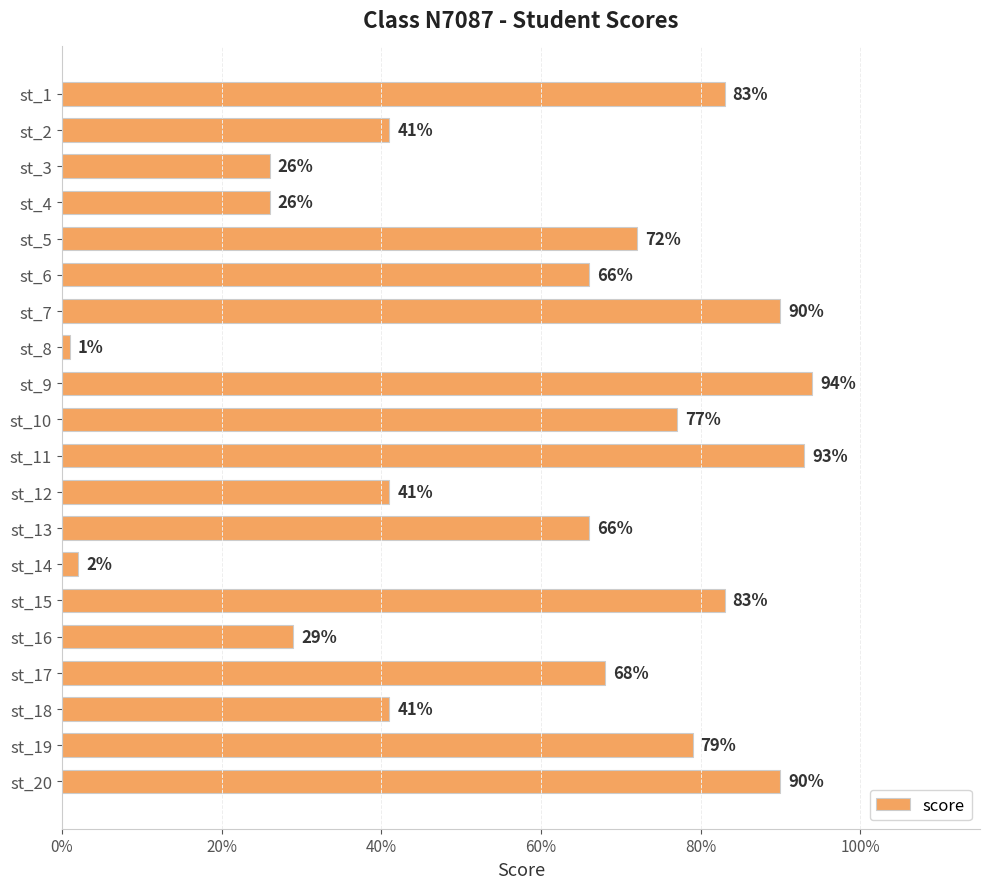

Reading bottom to top, what are all the values shown in this chart?

90	79	41	68	29	83	2	66	41	93	77	94	1	90	66	72	26	26	41	83